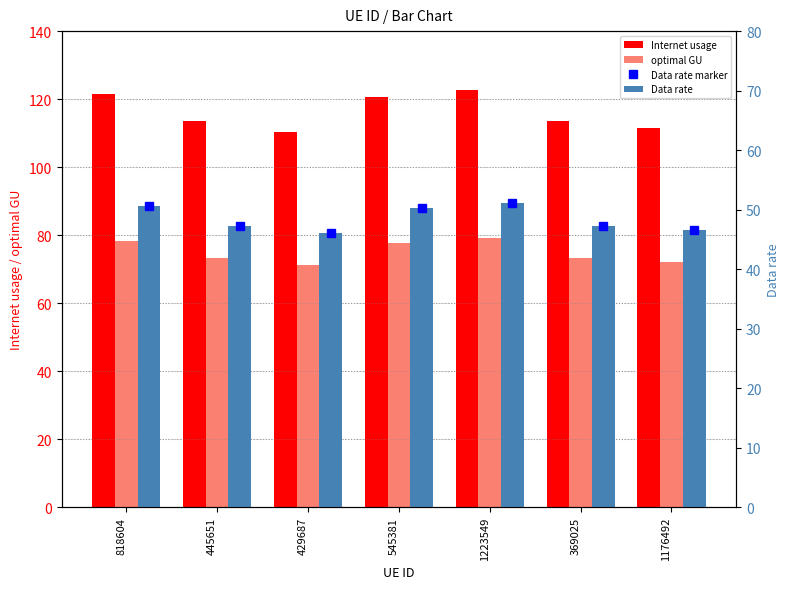

Which series has the largest range (max minus min)?

Internet usage